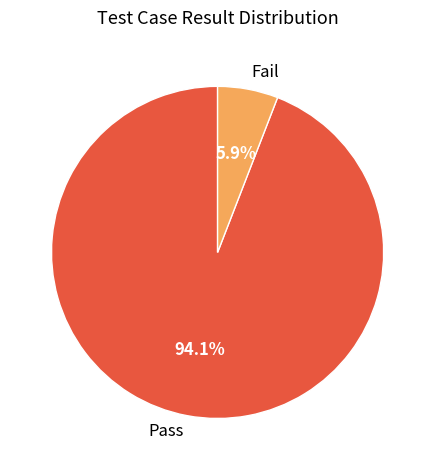

Between Fail and Pass, which is larger?

Pass